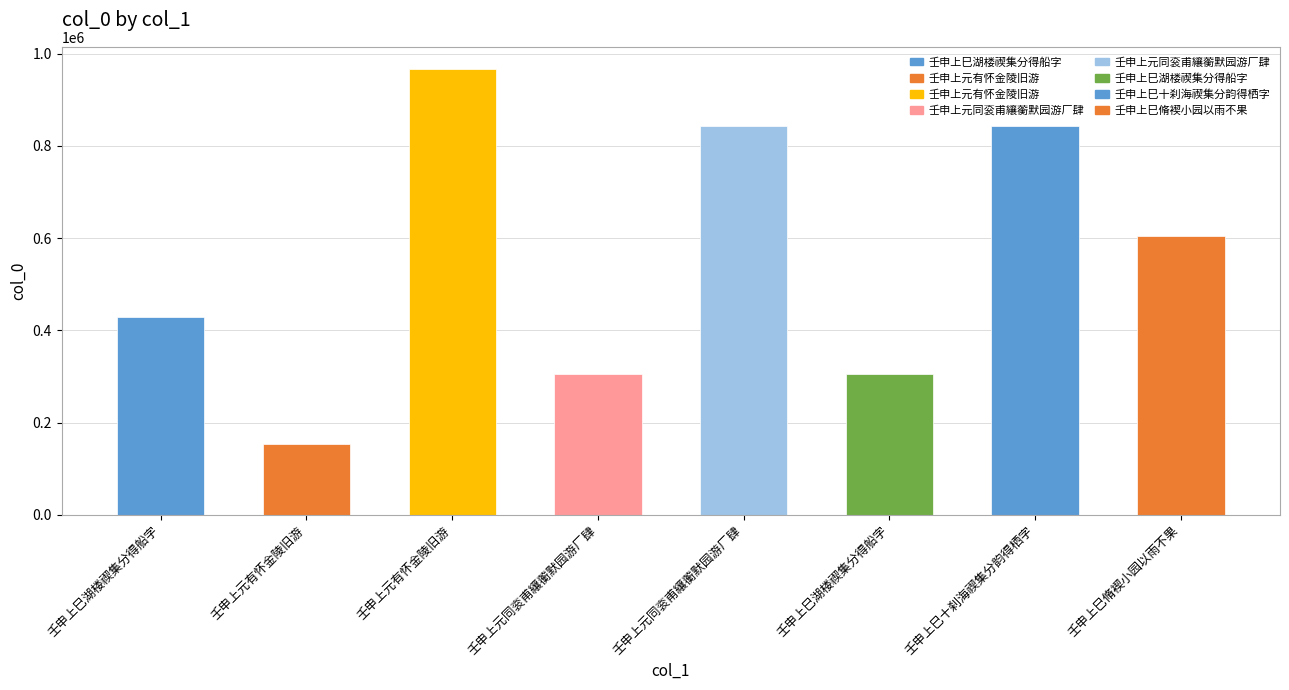

Count the number of data series in this chart.

1